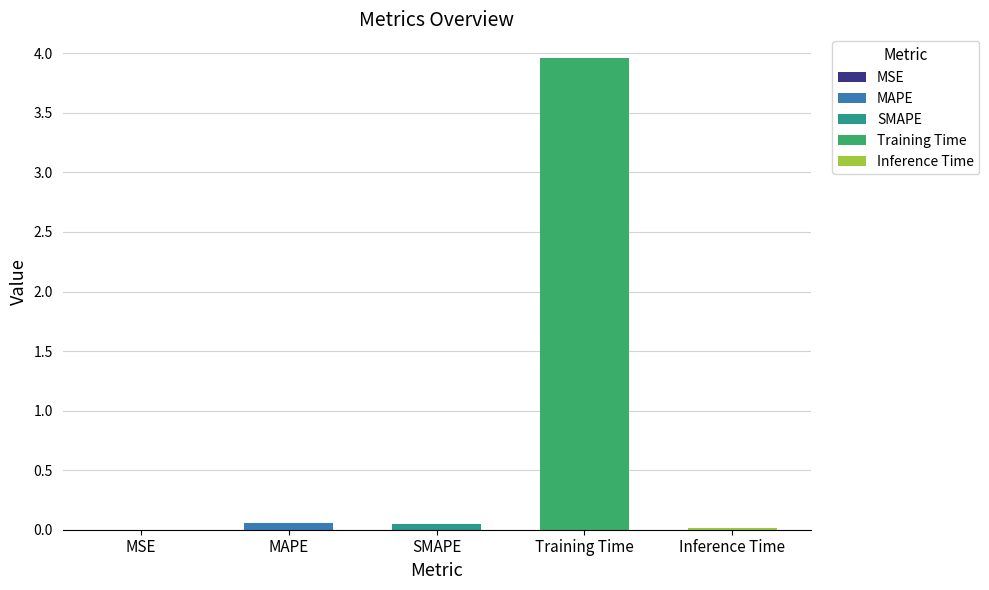

What is the difference between the maximum and second lowest values?

3.9